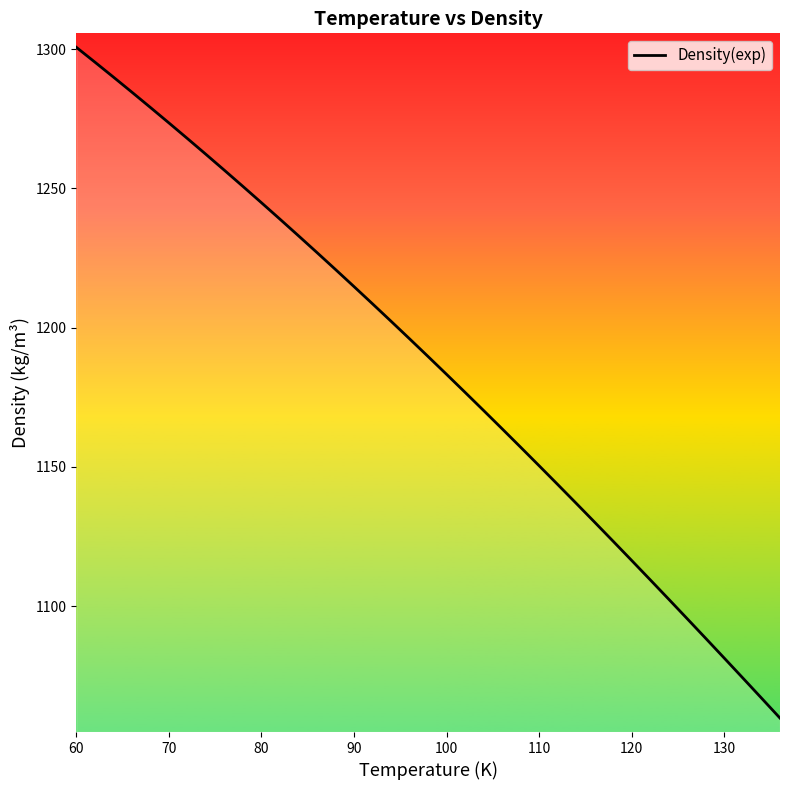

At which label does the data first exceed 1189?

60